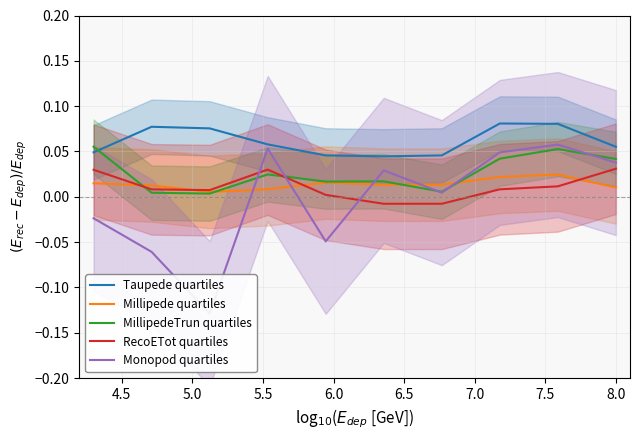

True or false: Taupede quartiles and RecoETot quartiles intersect in this chart.

False